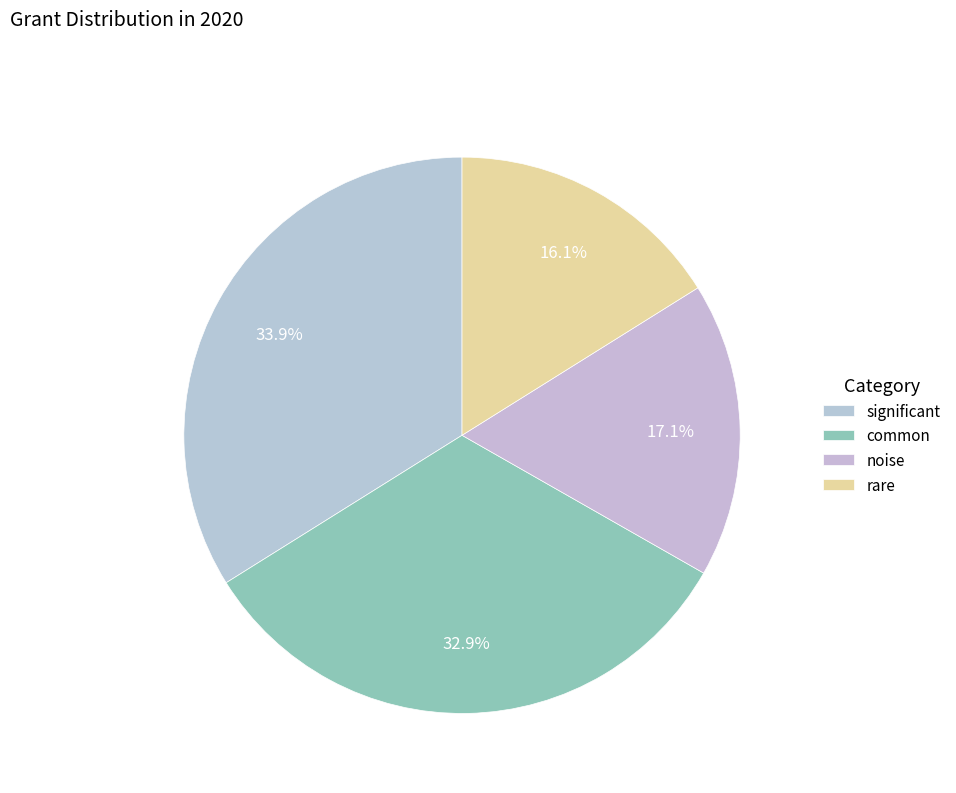

Rank the categories by value from highest to lowest.

significant, common, noise, rare